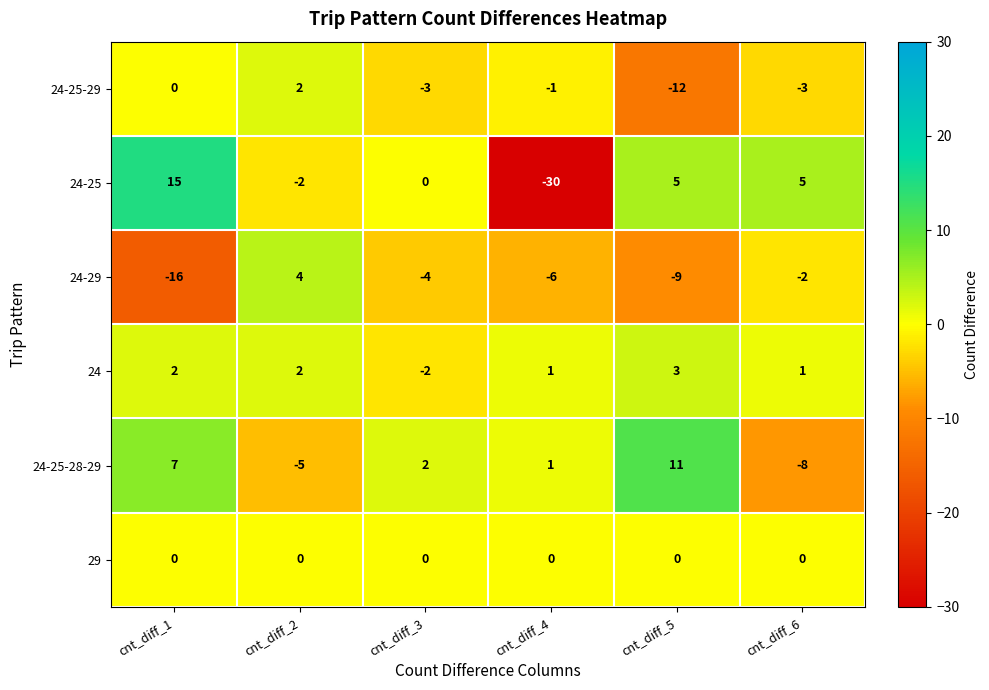

At which label does 24-25 first exceed 5?

cnt_diff_1